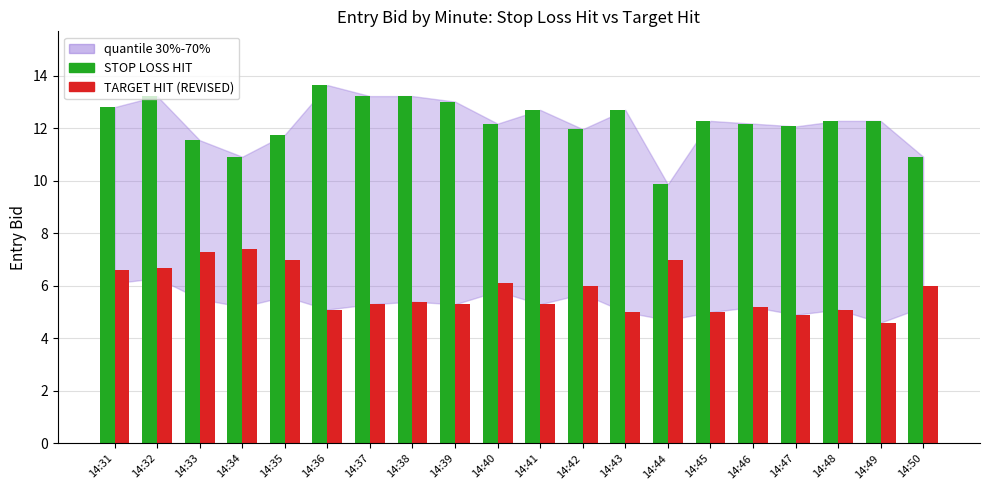

What is the greatest value displayed?

13.7